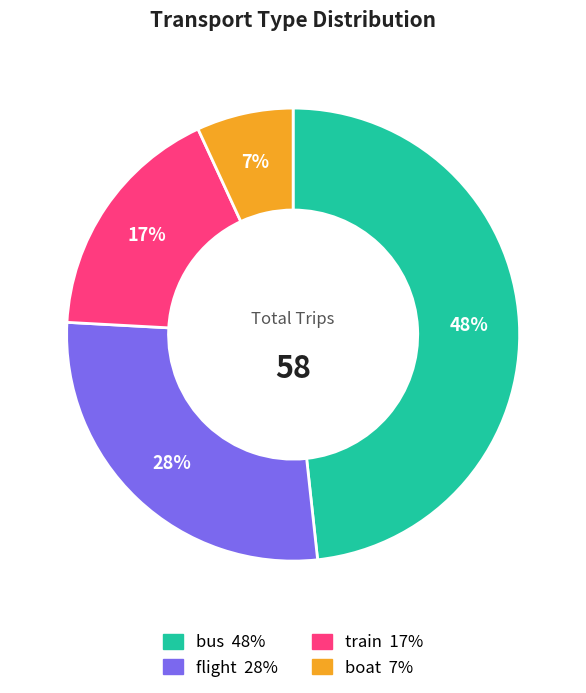

Do bus and boat together represent more than half of the pie?

Yes